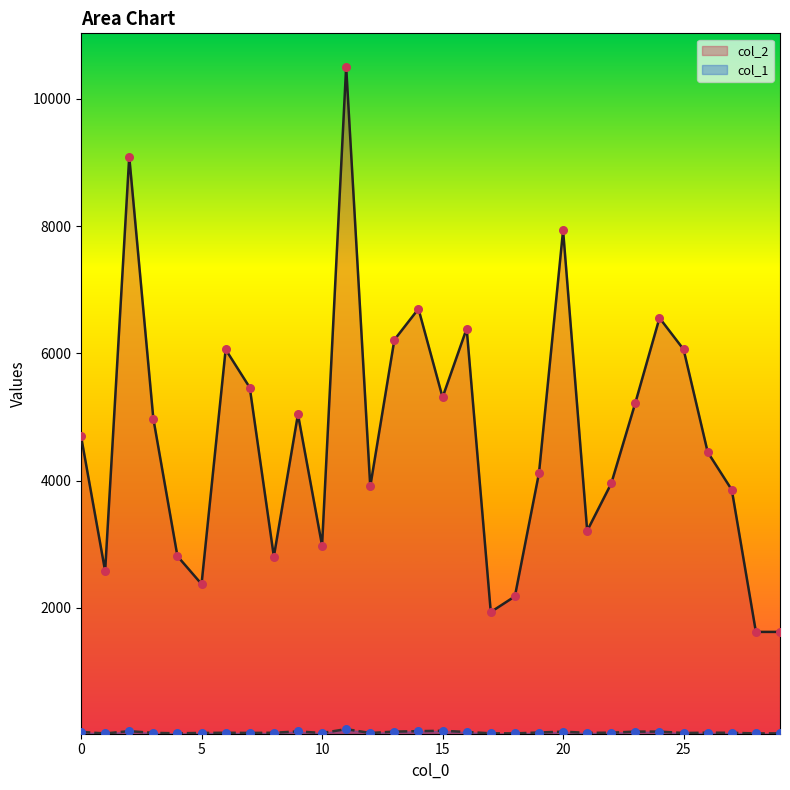

Which series reaches the minimum Y coordinate?

col_1